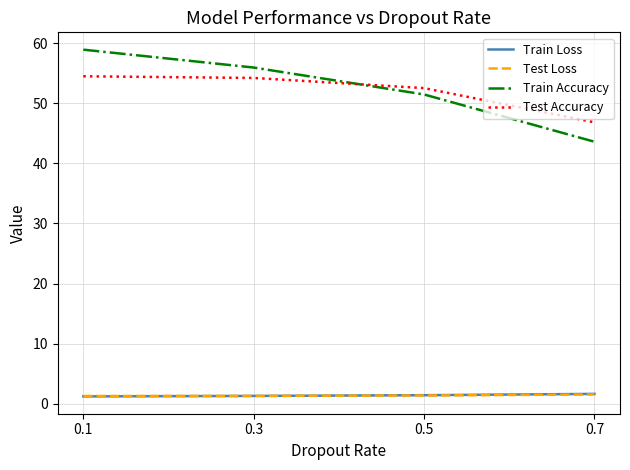

What is the difference between the highest and lowest values at 0.5?

51.1